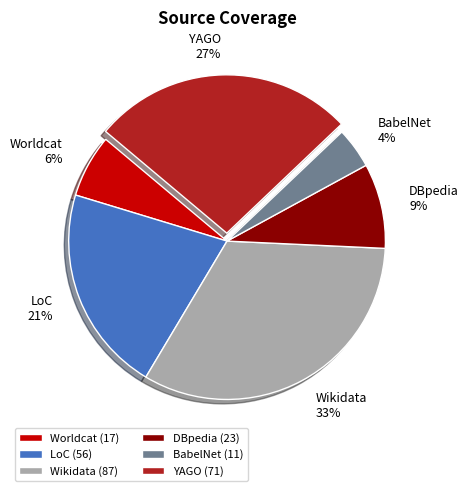

To the nearest percent, what portion does Worldcat represent?

6%